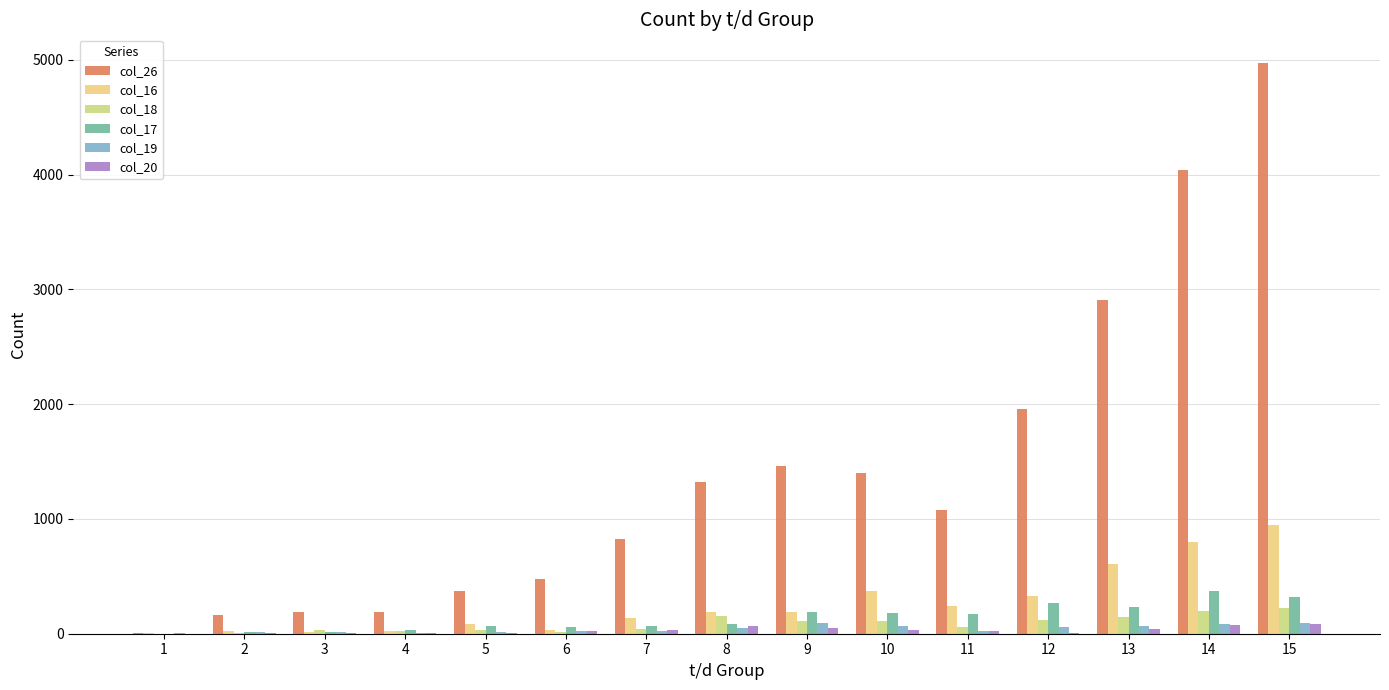

How many distinct data groups are displayed?

6